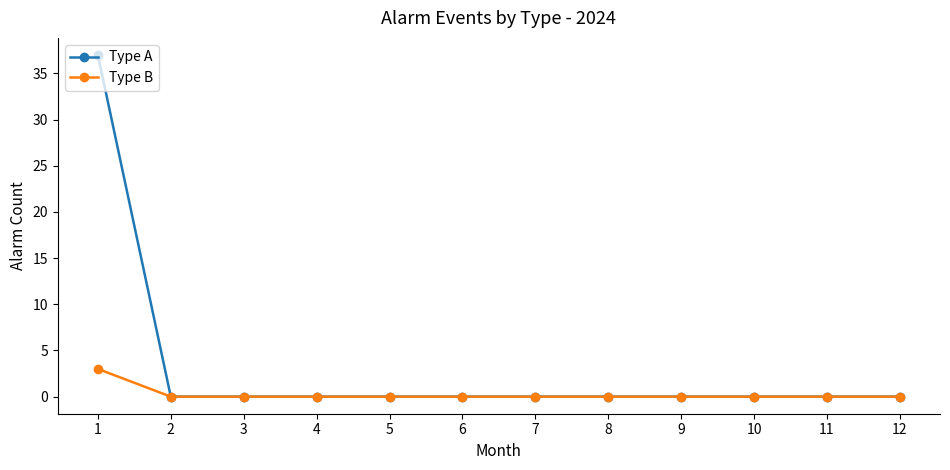

How many categories are shown in the chart?

12